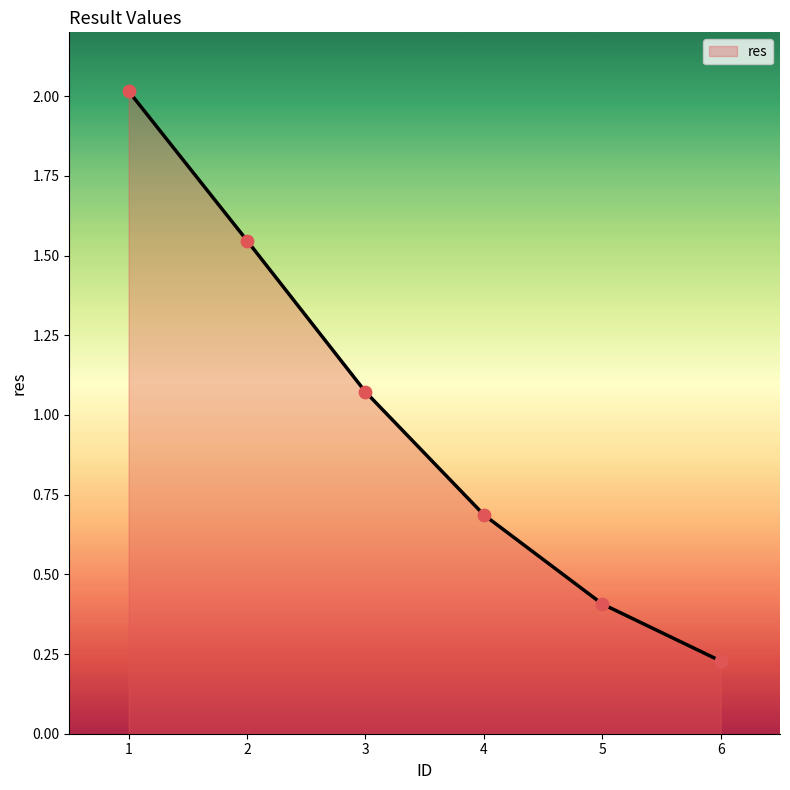

What is the change in value from 3 to 6?

-0.8